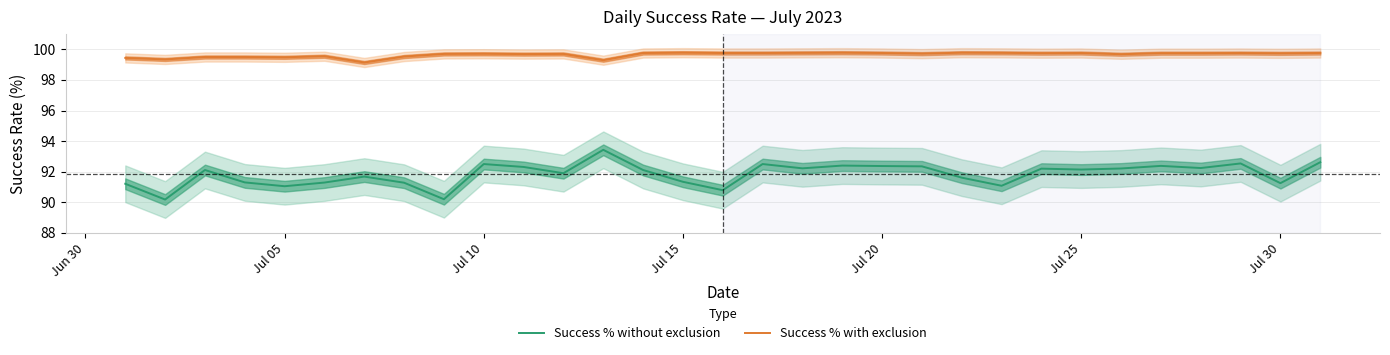

What is the sum of all Success % without exclusion values?

2846.8